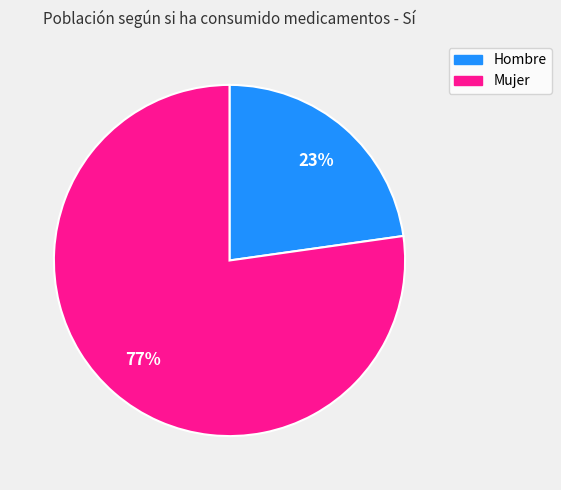

To the nearest percent, what portion does Hombre represent?

23%